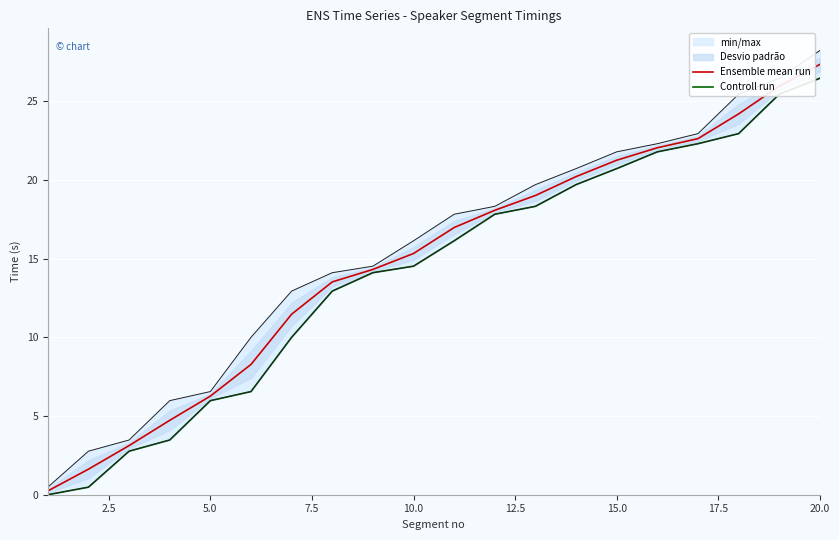

What is the maximum value for Ensemble mean run?

27.3